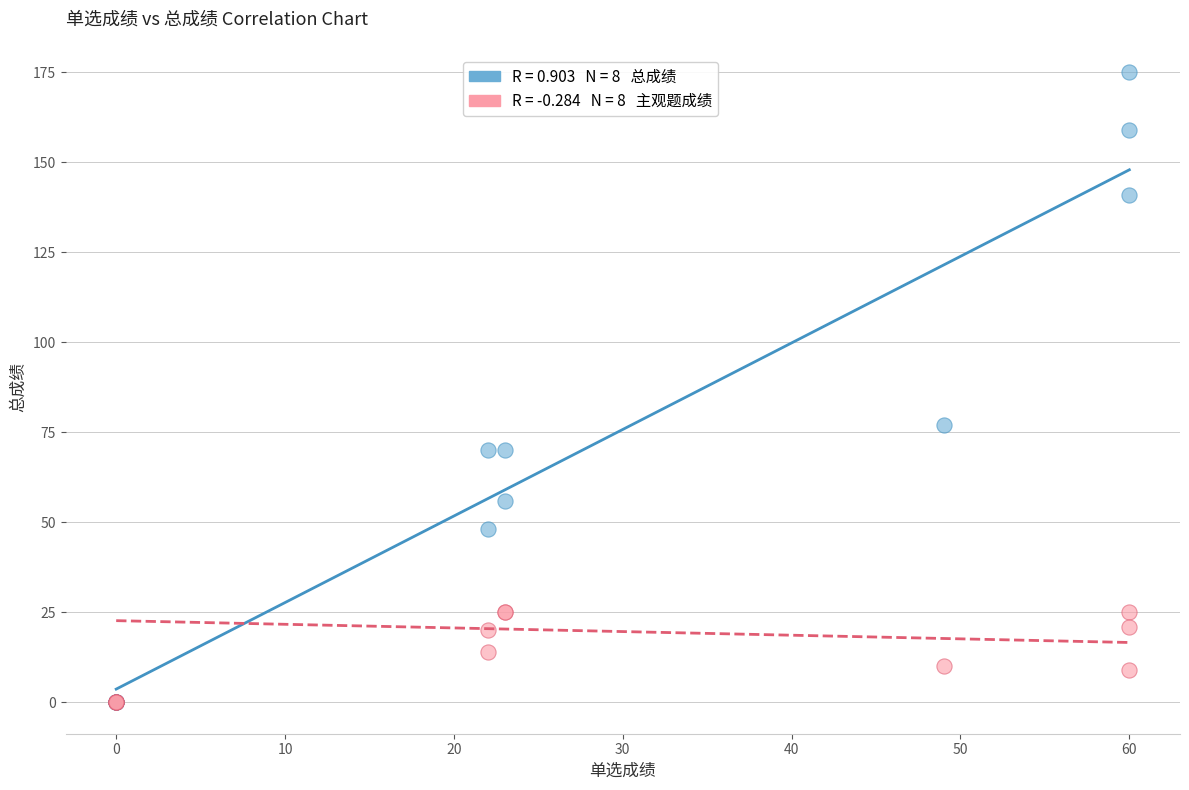

Across all series, what Y value is closest to 87?

77